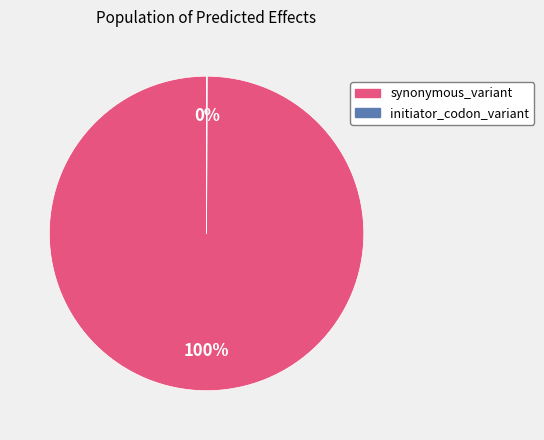

To the nearest percent, what portion does synonymous_variant represent?

100%